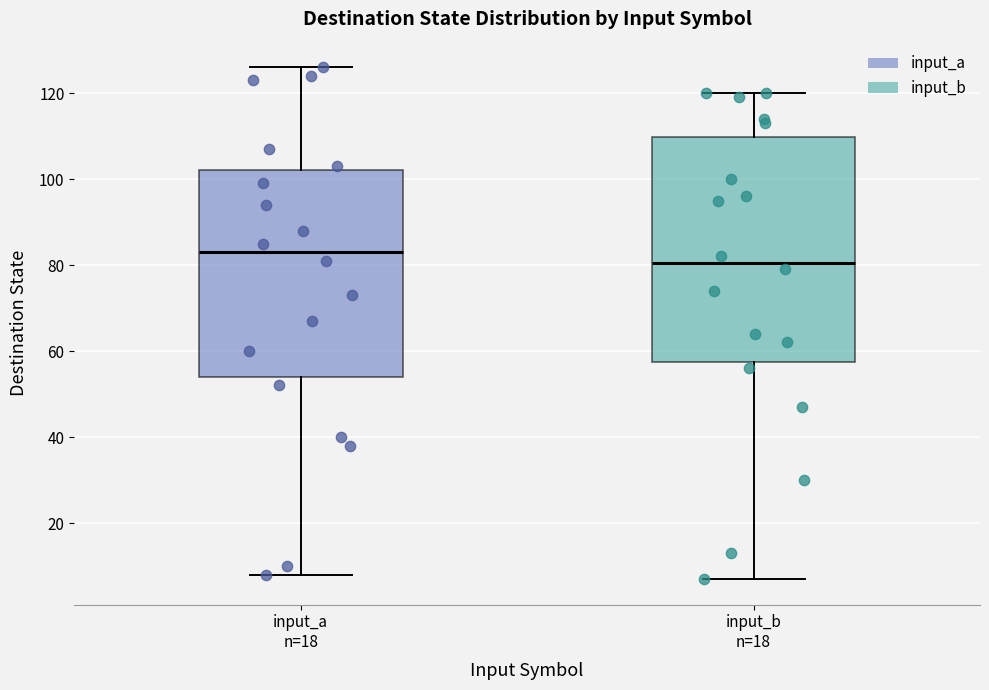

Comparing the boxes themselves (not the whiskers), which one is the tallest?

input_b n=18